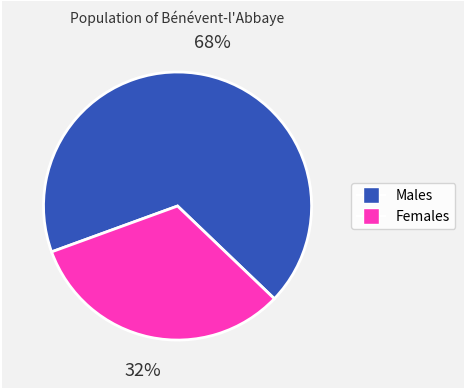

How many slices are in this pie chart?

2